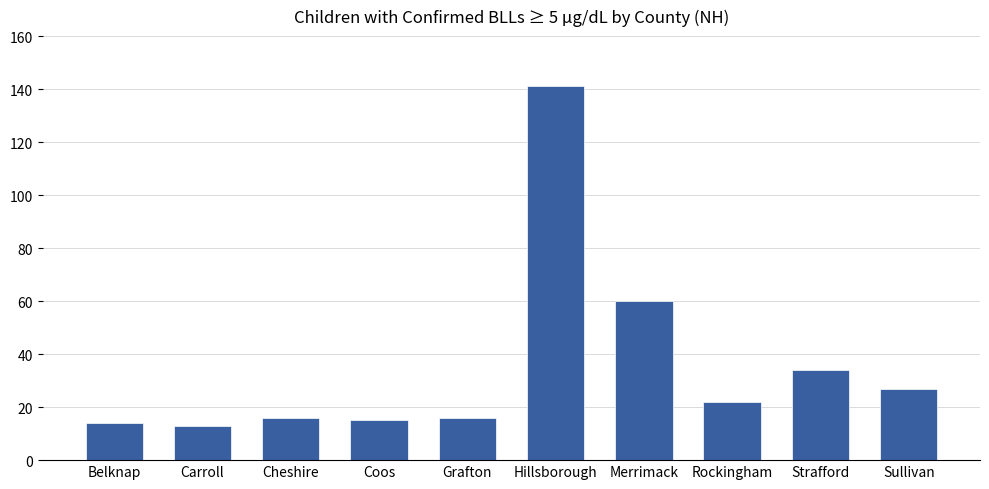

What is the label of the 8th bar from the right?

Cheshire